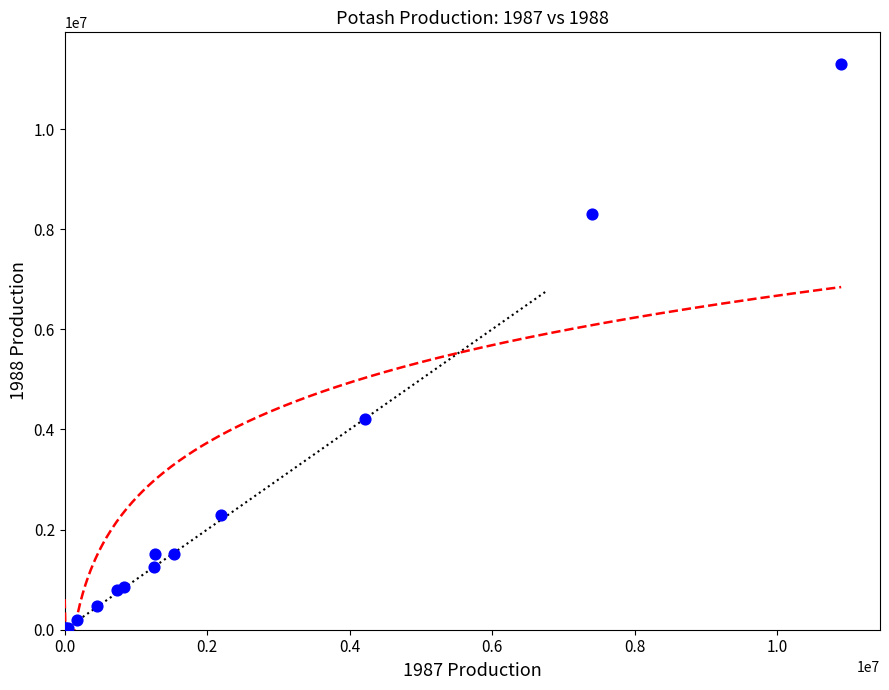

What Y value in the scatter plot is closest to 5652650?

4203000